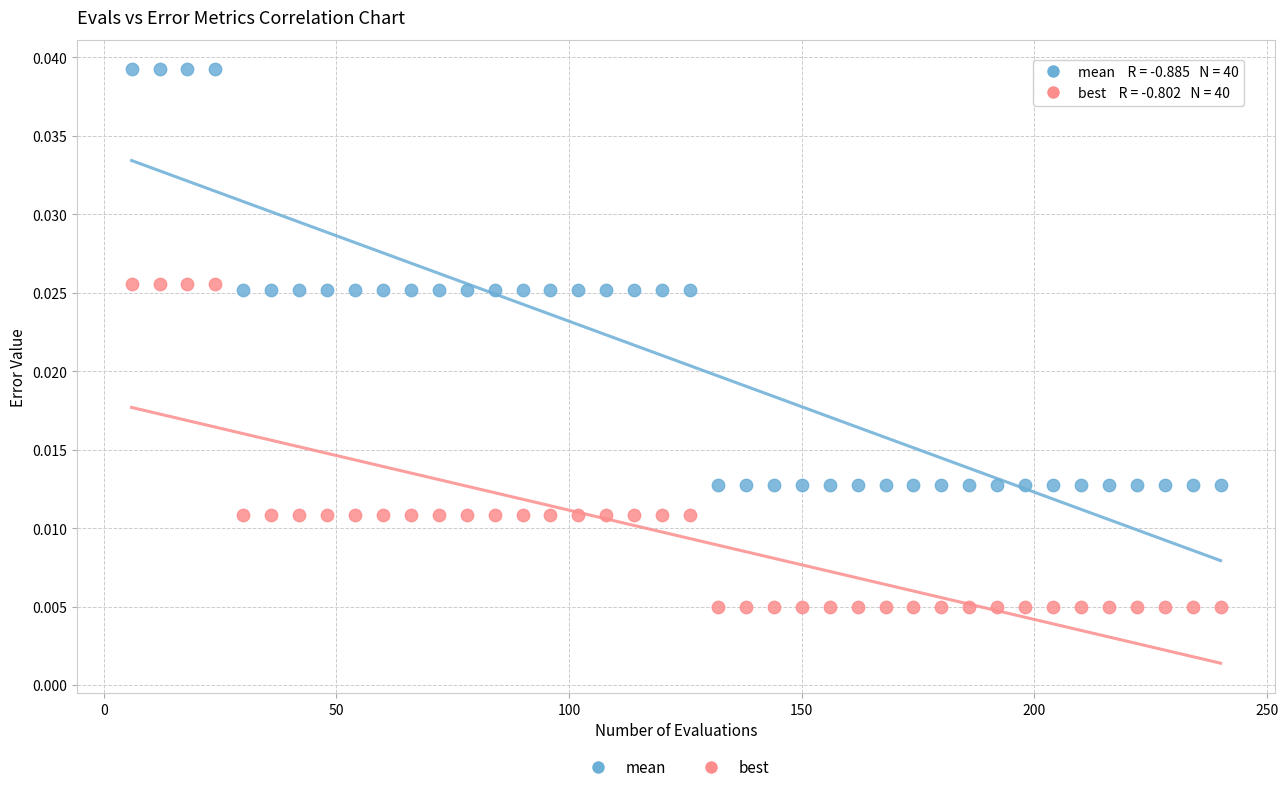

Across all data points, what is the range of X values (max minus min)?

234.0